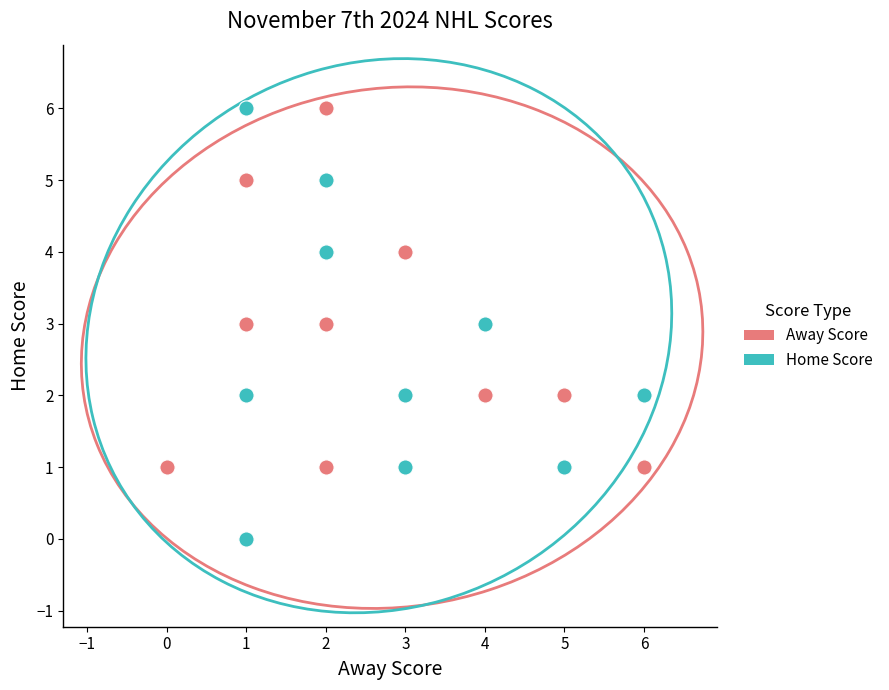

Which series contains the lowest Y value?

Home Score